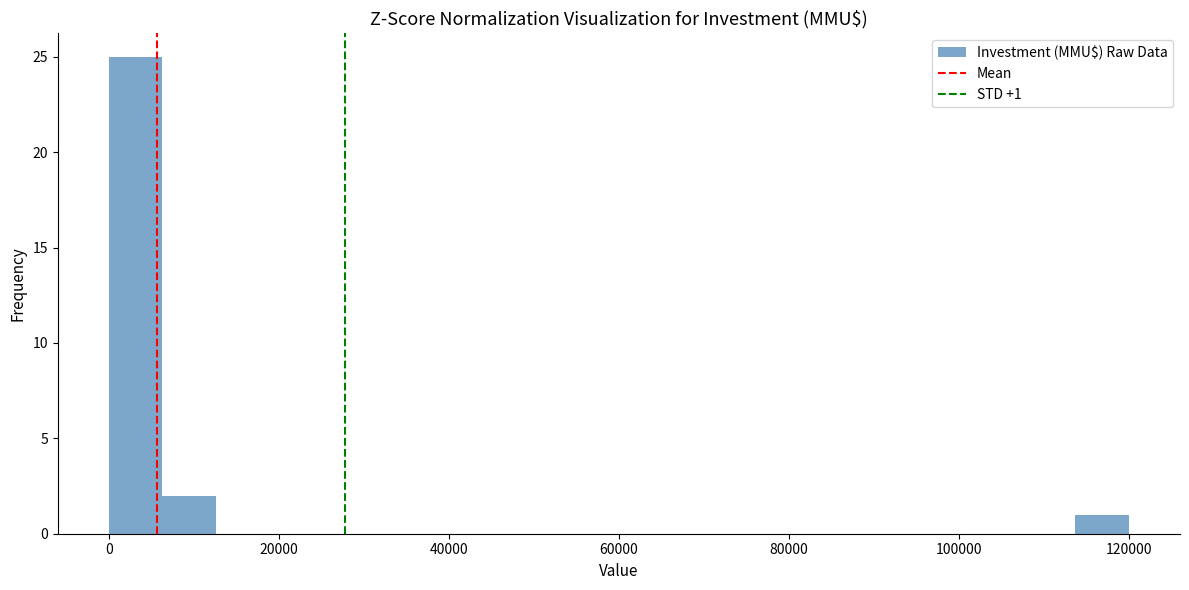

Around what value on the x-axis is the tallest bar? Give the approximate position of its centre, as read against the axis.

4000